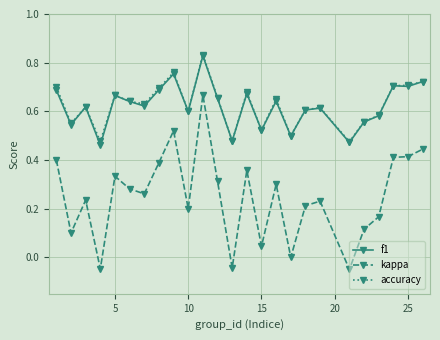

True or false: accuracy and kappa cross at least once.

False